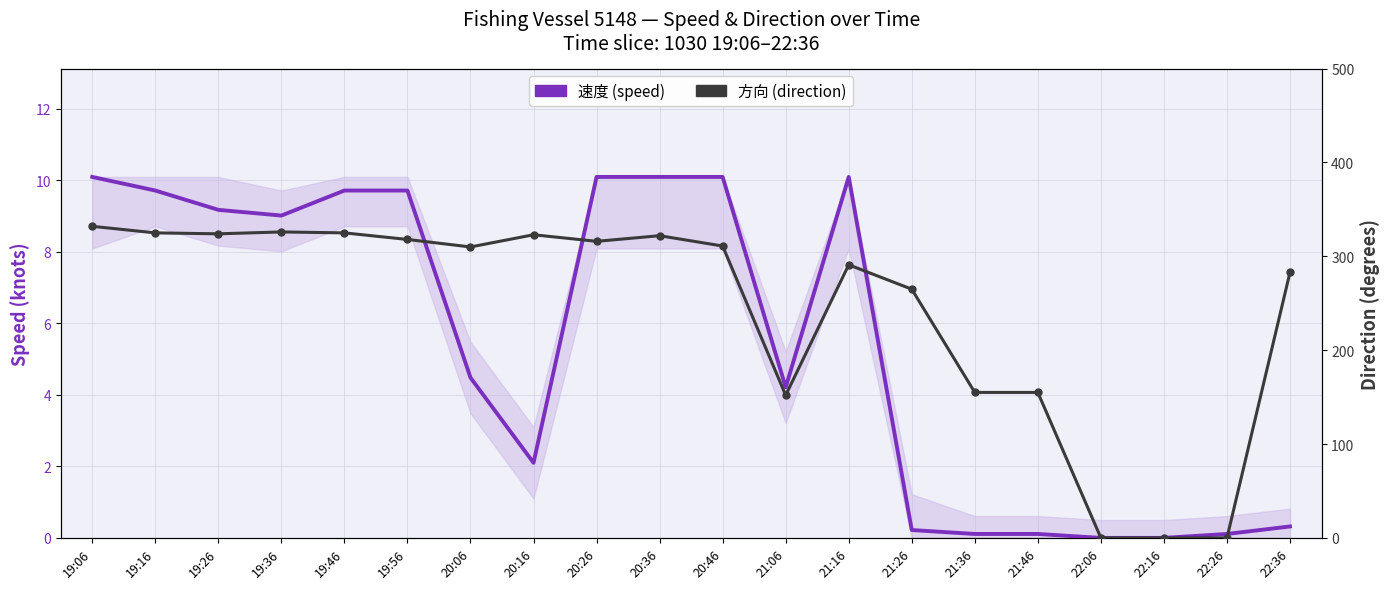

Read the 速度 (speed) value at 21:46.

0.1